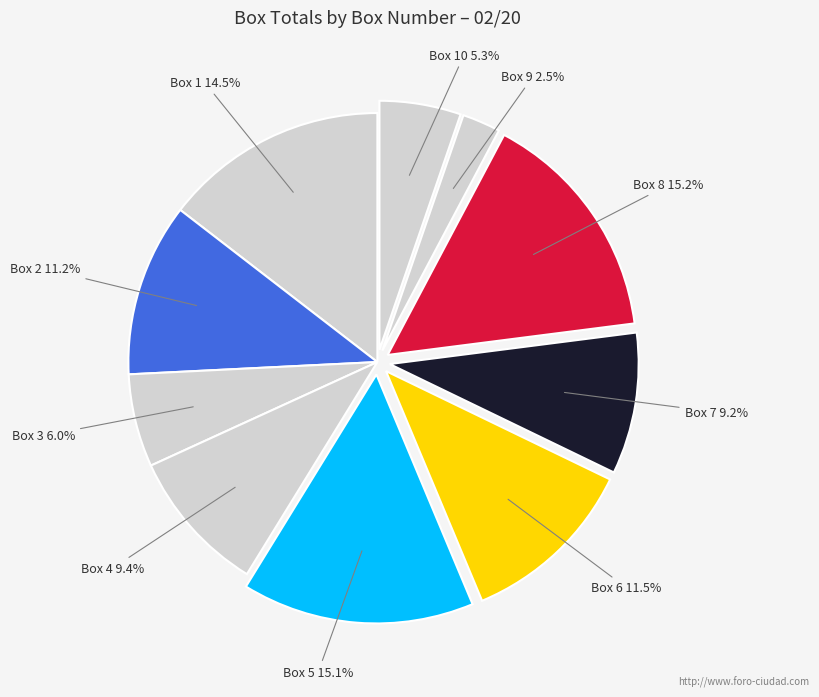

Which category has the biggest portion of the pie?

Box 8